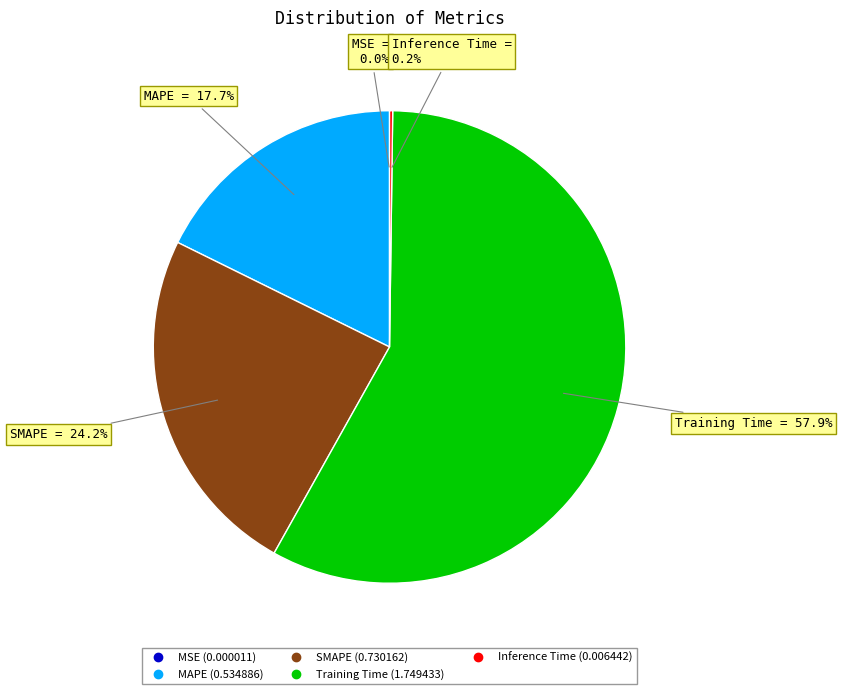

What percentage is NOT represented by MAPE?

82.3%